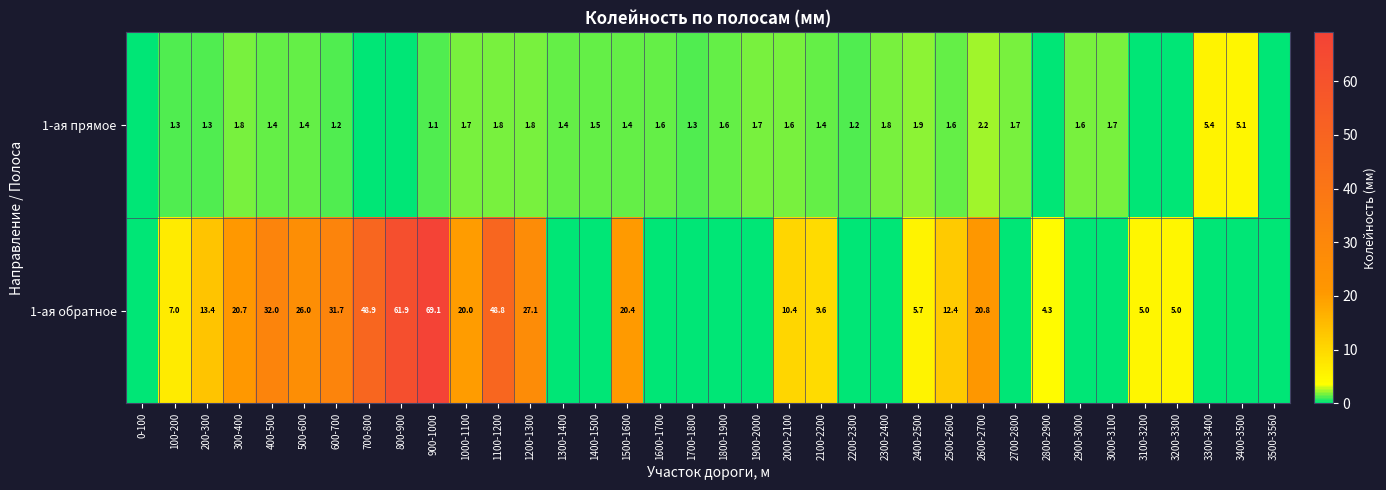

Rank the series at 2600-2700 from lowest to highest value.

1-ая прямое, 1-ая обратное